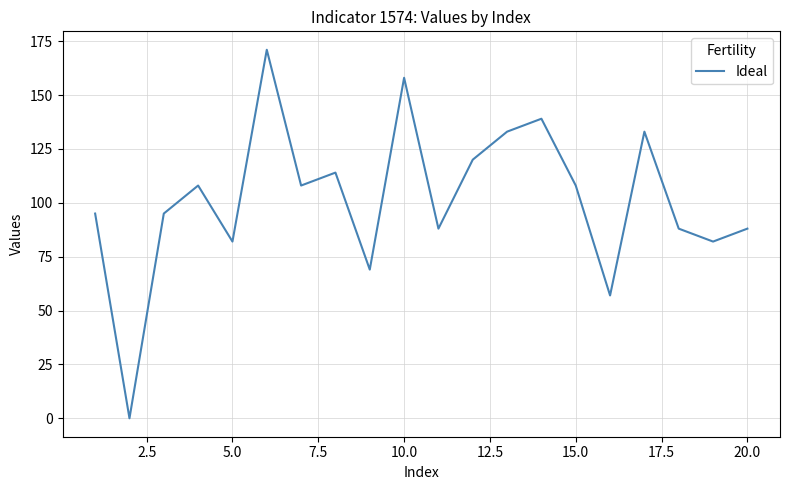

What is the greatest value displayed?

171